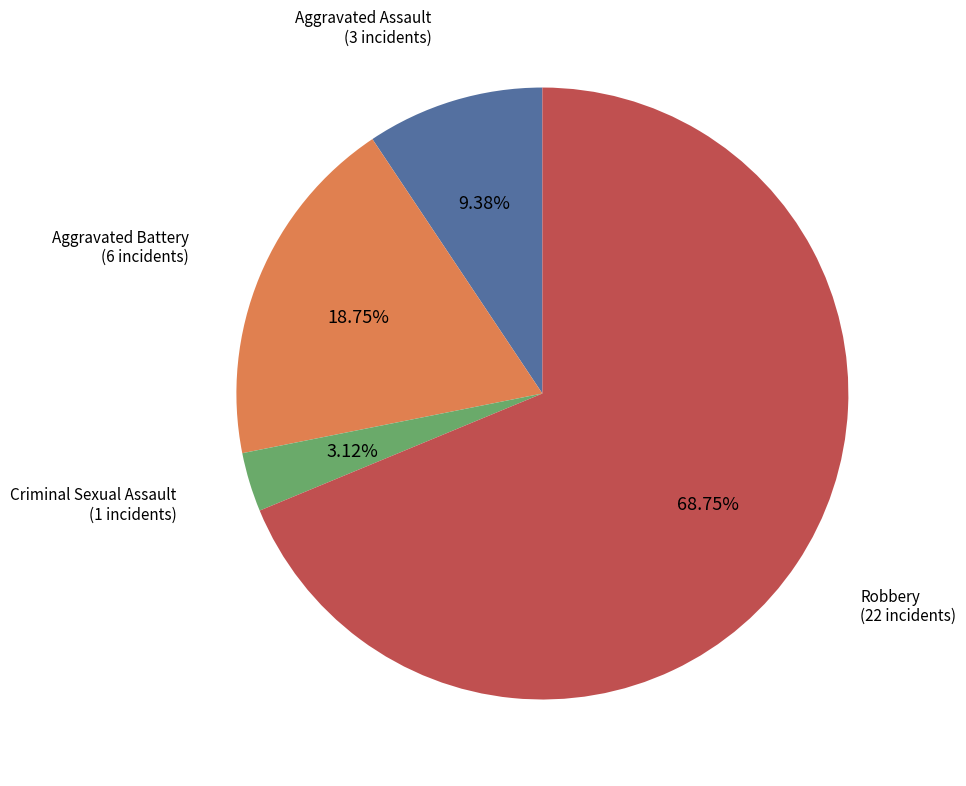

Does any single category account for the majority?

Yes